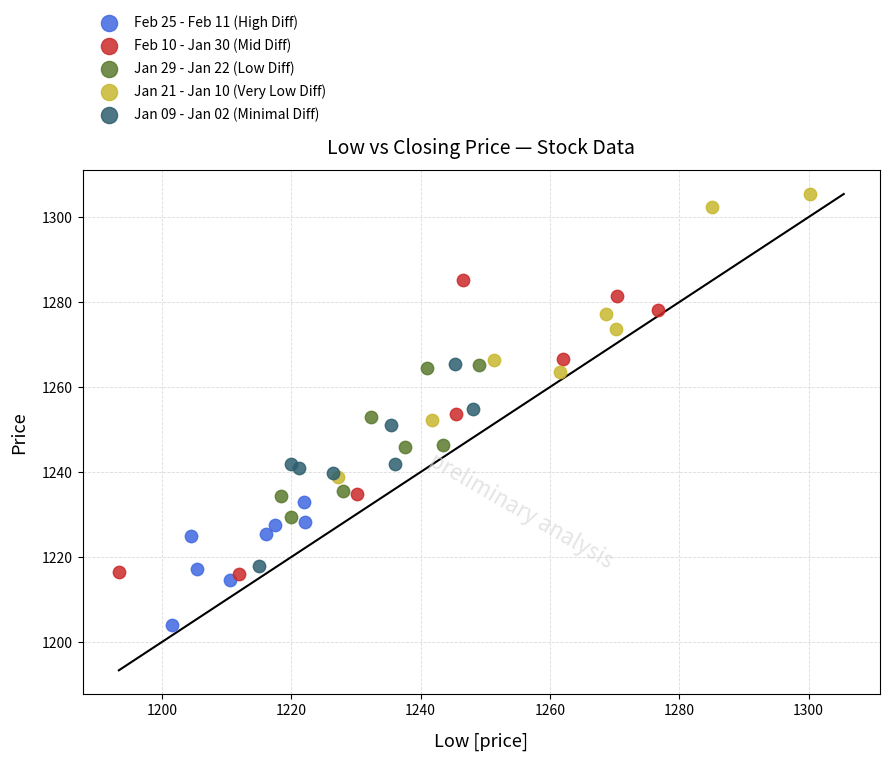

Which series reaches the maximum Y coordinate?

Jan 21 - Jan 10 (Very Low Diff)